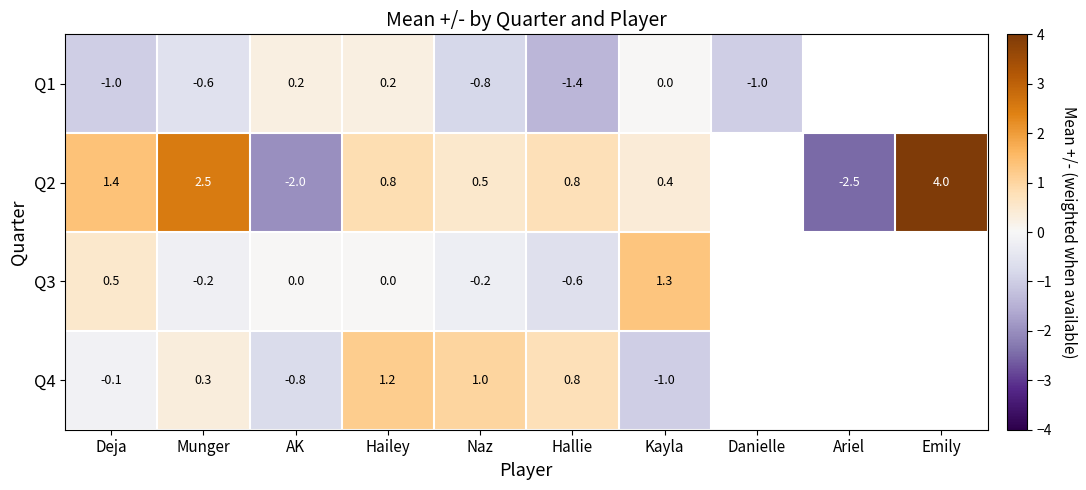

The value of Q2 at Hailey is 1.2. True or false?

False